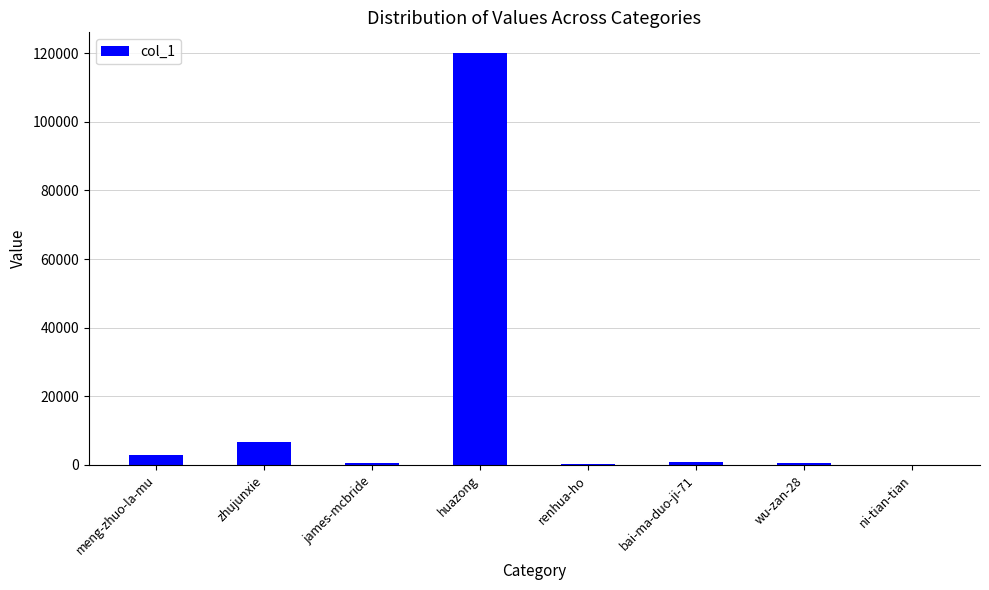

At which label does the data first exceed 951?

meng-zhuo-la-mu